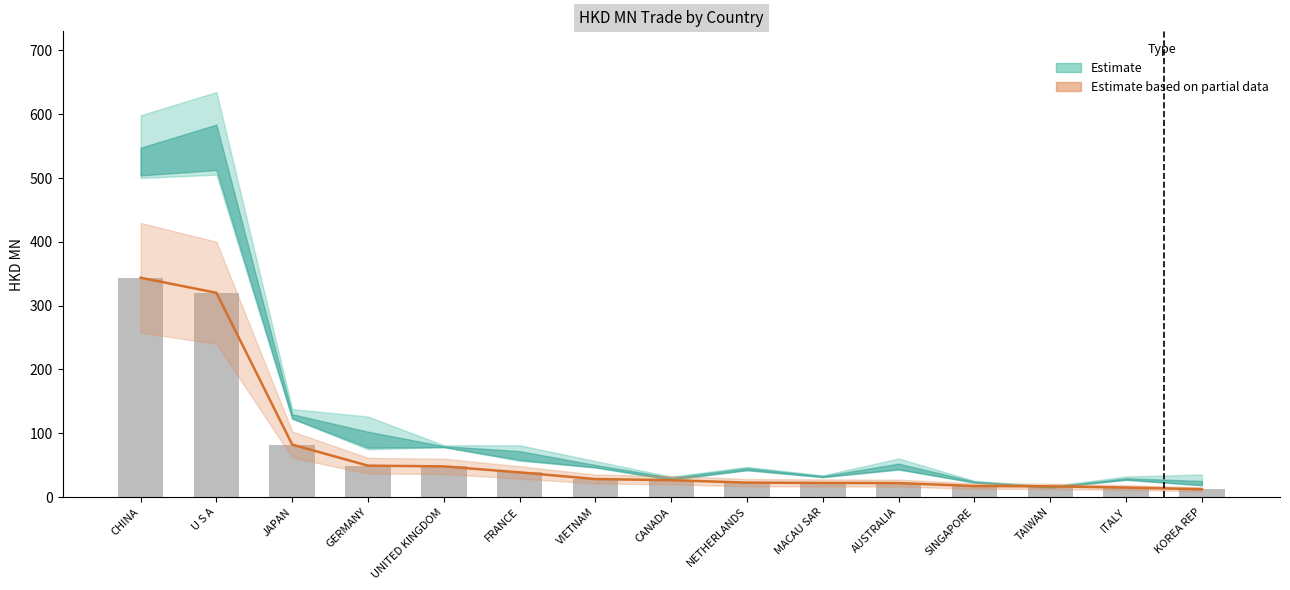

The chart shows a value of 14.8 at ITALY. True or false?

True